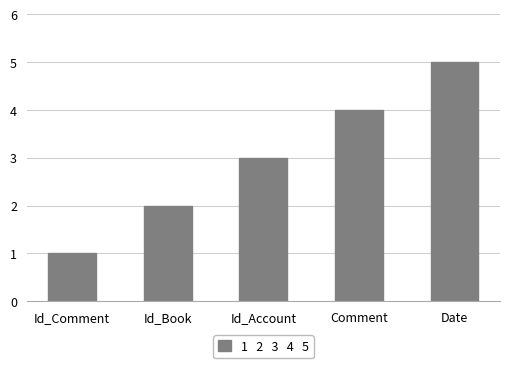

Rank the categories by value from highest to lowest.

Date, Comment, Id_Account, Id_Book, Id_Comment